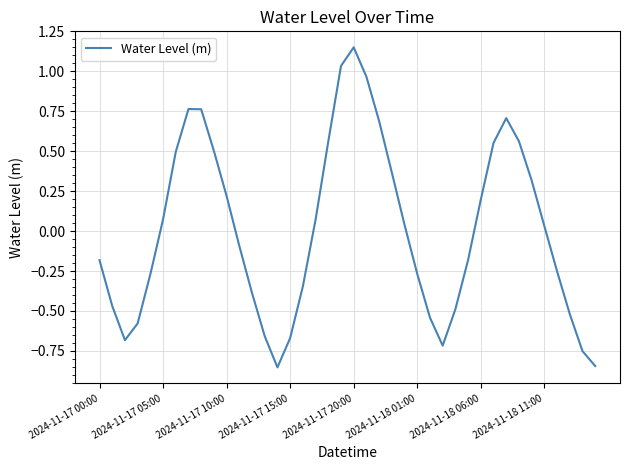

What is the difference between the maximum and minimum values?

2.0